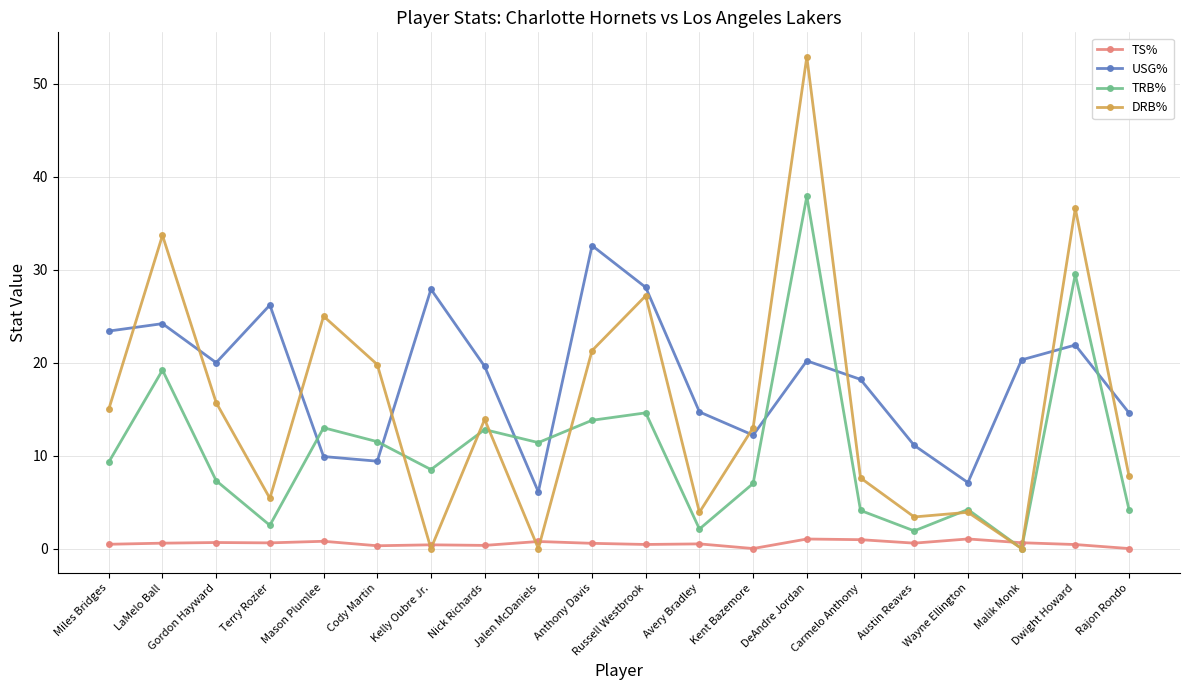

What are all the series names shown in the legend?

TS%, USG%, TRB%, DRB%